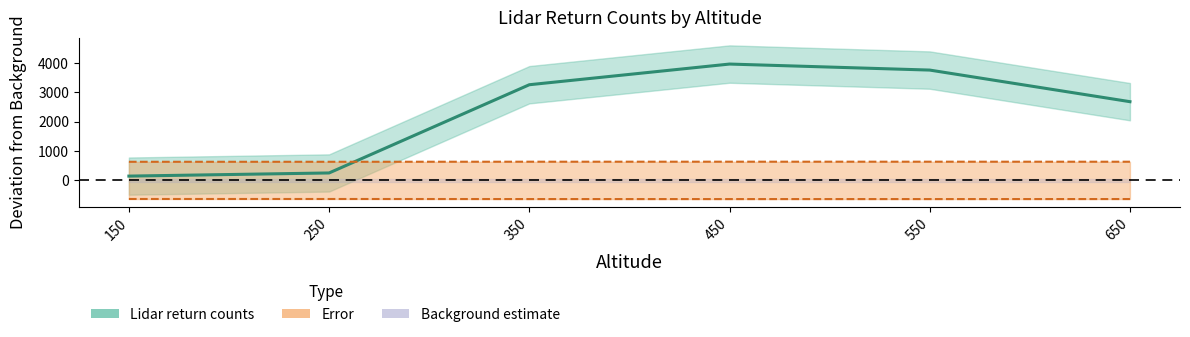

What is the difference between the highest and lowest values at 350?

2620.9